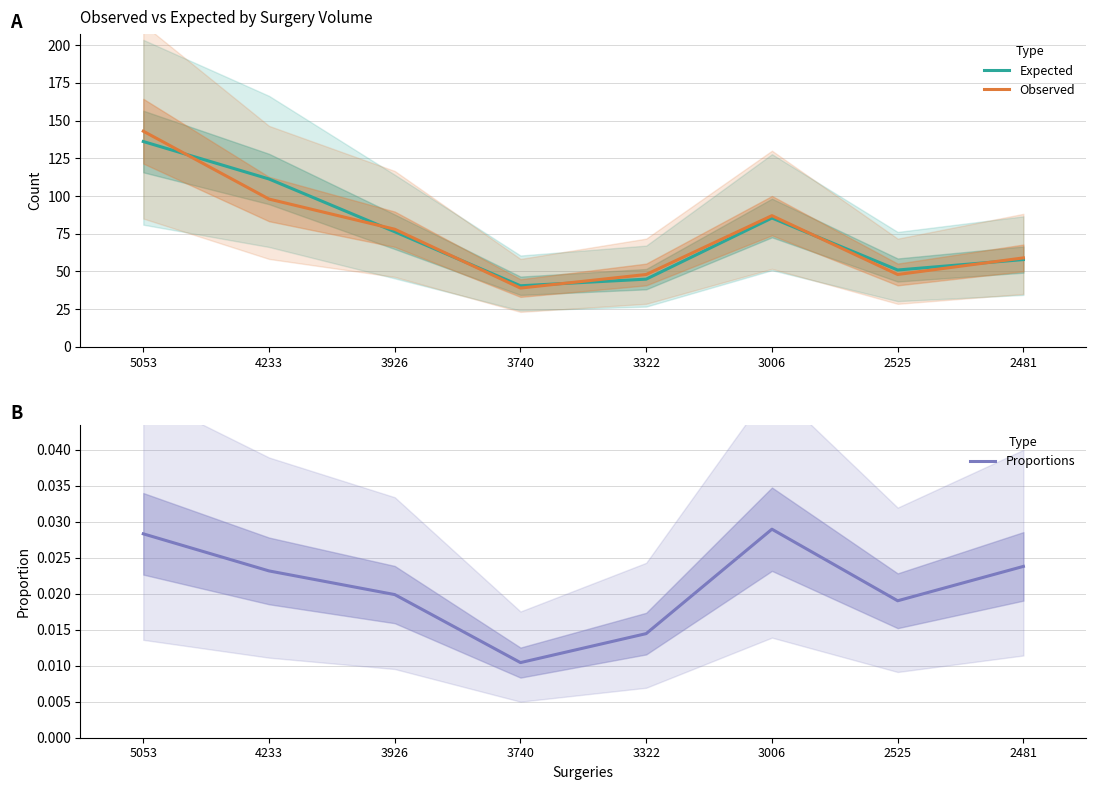

Reading right to left, what are all the values shown in this chart?

Expected: 57.9	51.0	85.4	44.9	40.5	76.3	111.3	136.2
Observed: 59.0	48.0	87.0	48.0	39.0	78.0	98.0	143.0
Proportions: 0.0	0.0	0.0	0.0	0.0	0.0	0.0	0.0